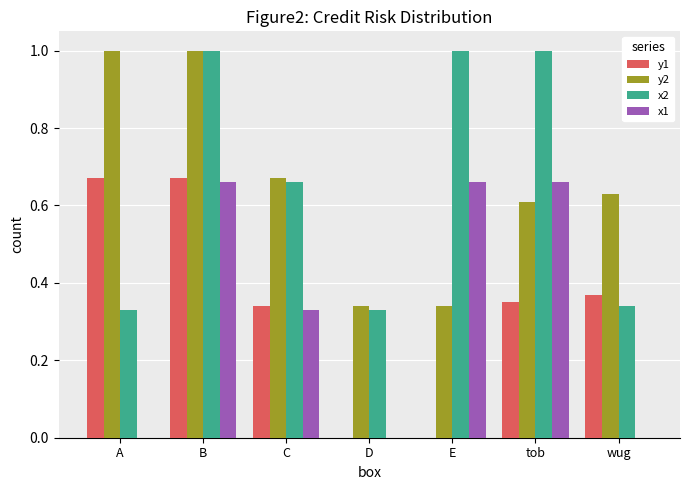

How many groups of bars are there?

7